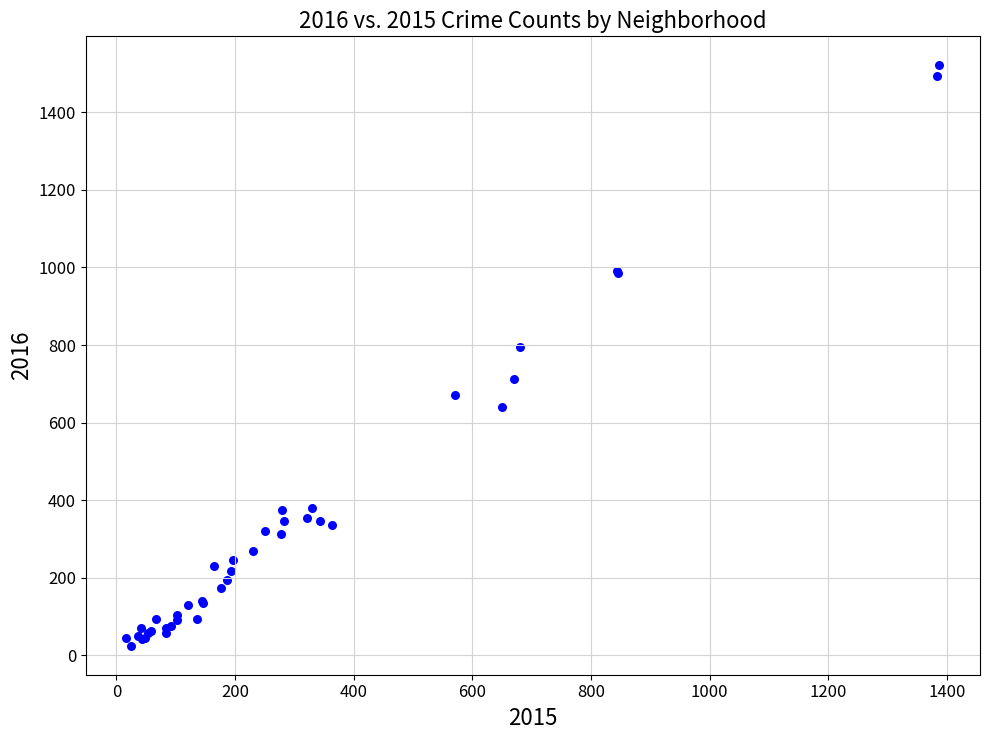

What Y value in the scatter plot is closest to 773?

796